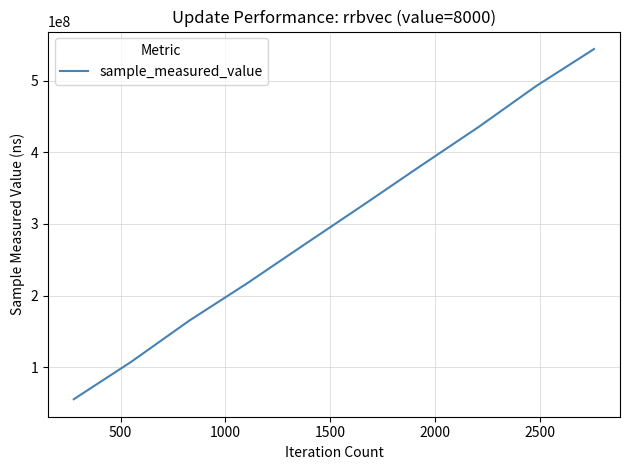

What is the difference between the maximum and minimum values?

489506610